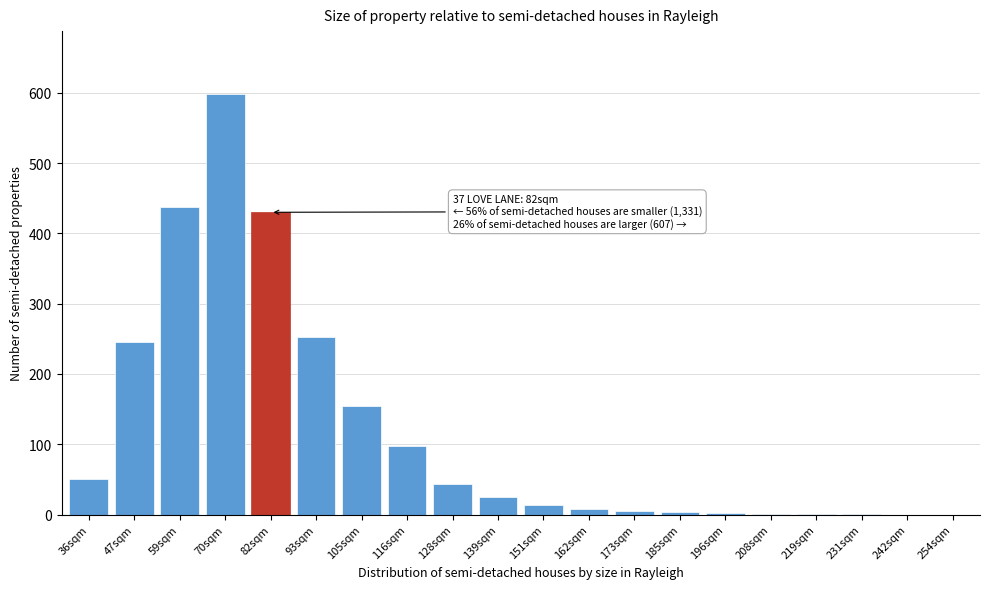

The value at 128sqm is 43. True or false?

True